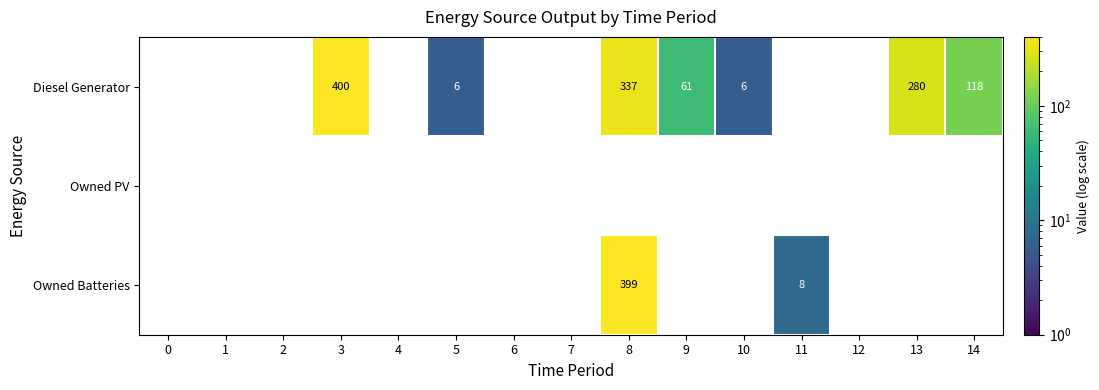

Is the value of Owned Batteries at 6 greater than the value of Owned PV at 4?

No